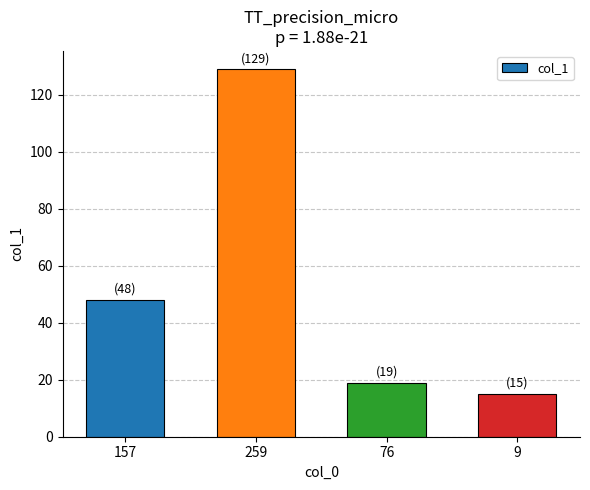

What is the change in value from 157 to 76?

-29